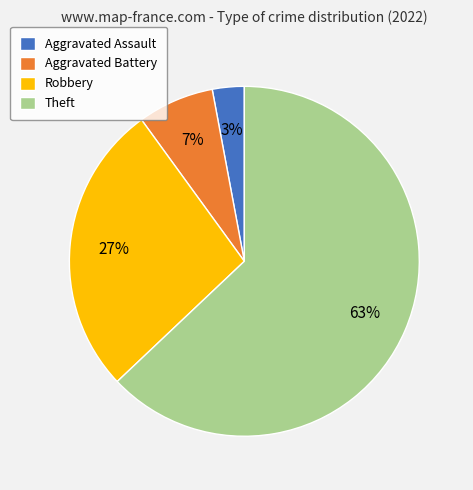

Is it true that Robbery is 34% of the pie?

False